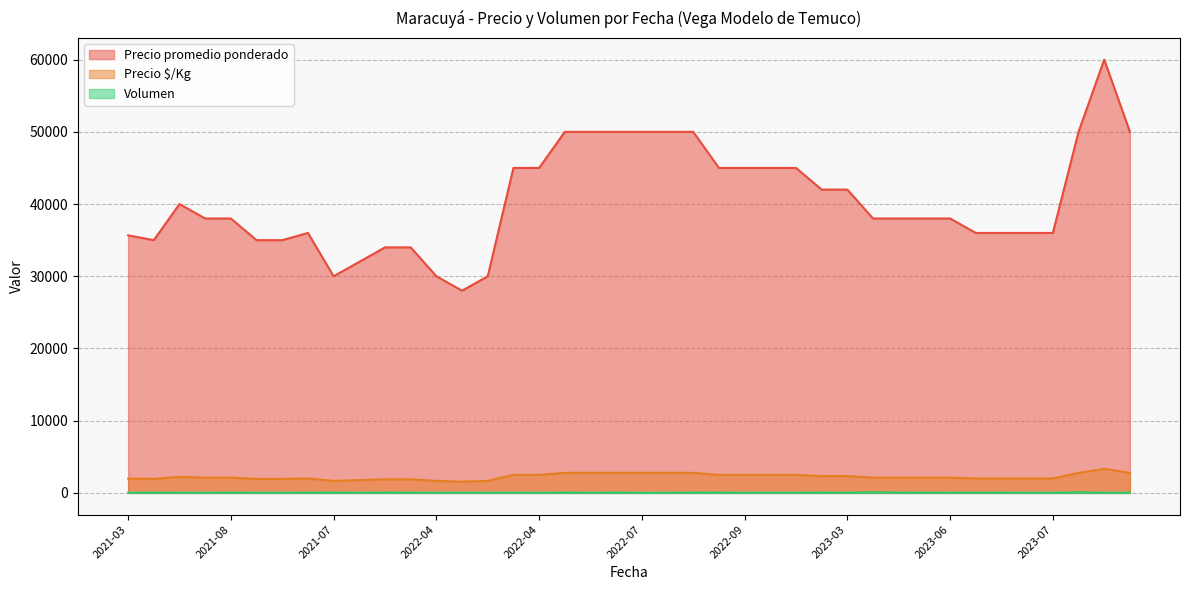

The Precio promedio ponderado series shows 60183 at 2021-08. True or false?

False